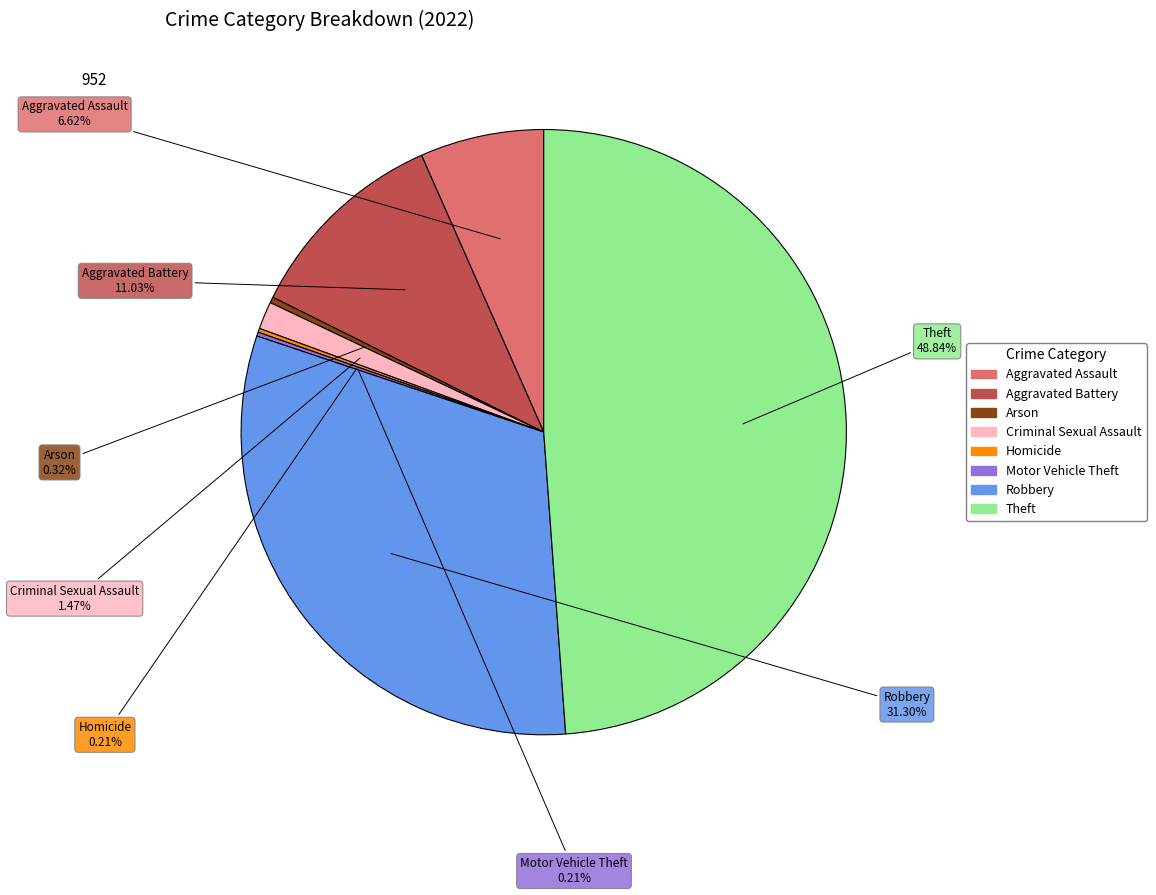

Combined, do Aggravated Battery and Criminal Sexual Assault account for over 50%?

No